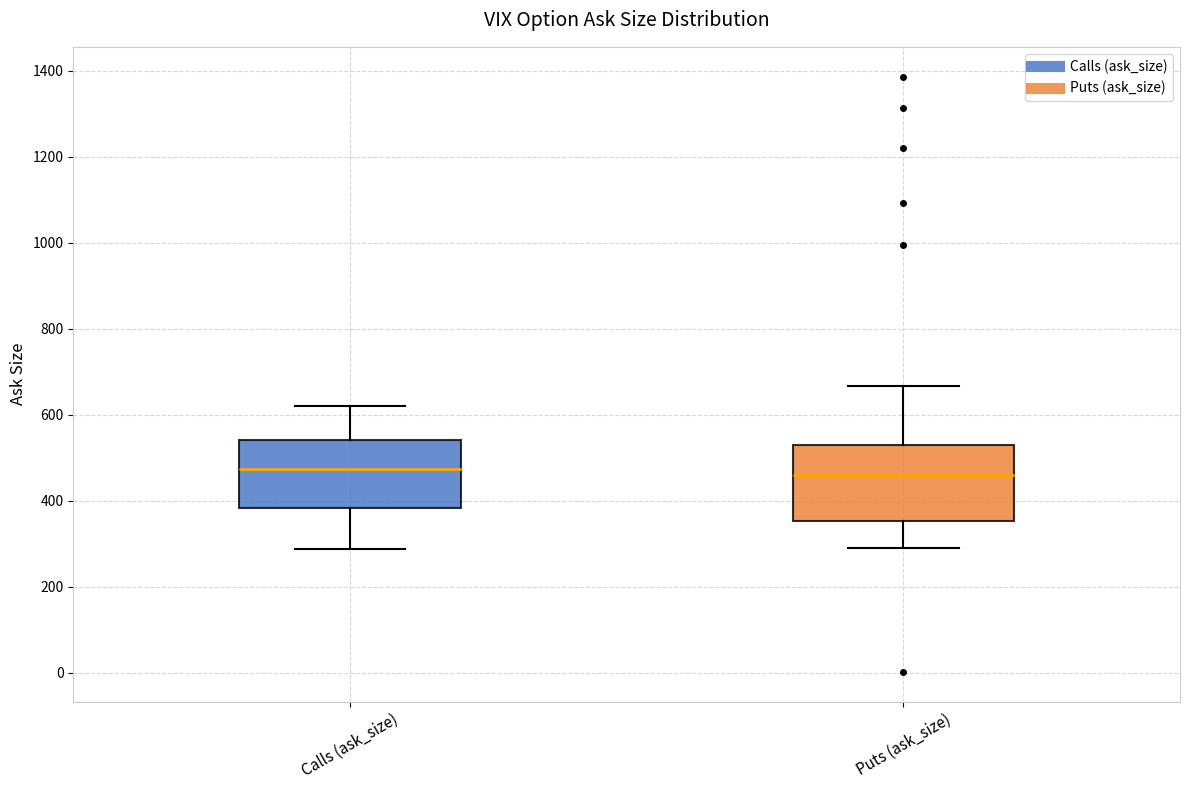

Reading left to right, transcribe this box plot: for each box, give where its median line is, the range the box spans, and where its two whiskers end, as read against the y-axis. The values are not printed on the chart, so give them approximately, as read against the axis.

Calls (ask_size): median 480, box 380 to 540, whiskers 280 to 620
Puts (ask_size): median 460, box 360 to 520, whiskers 300 to 660